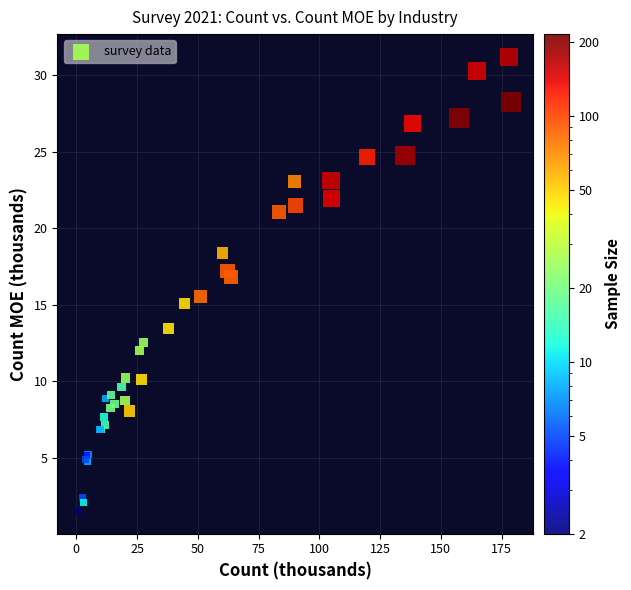

What Y value in the scatter plot is closest to 16?

15.5